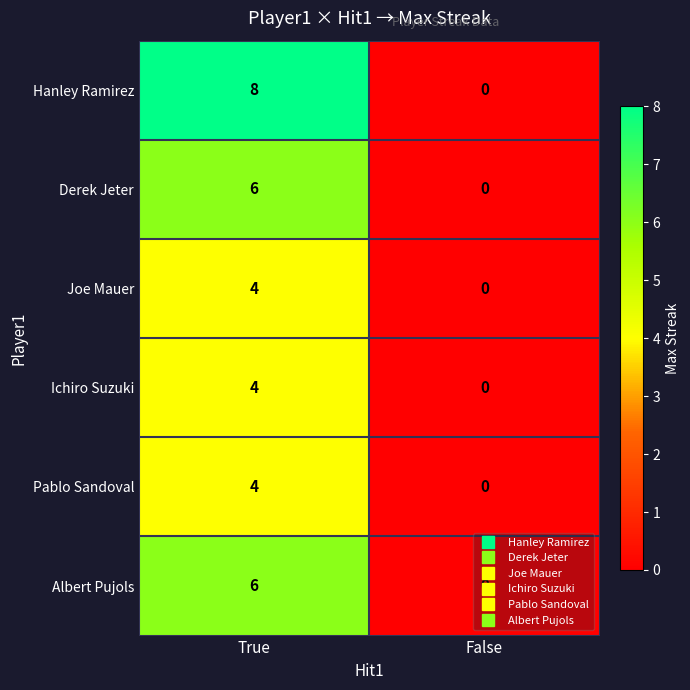

At which label does Hanley Ramirez reach its peak?

True